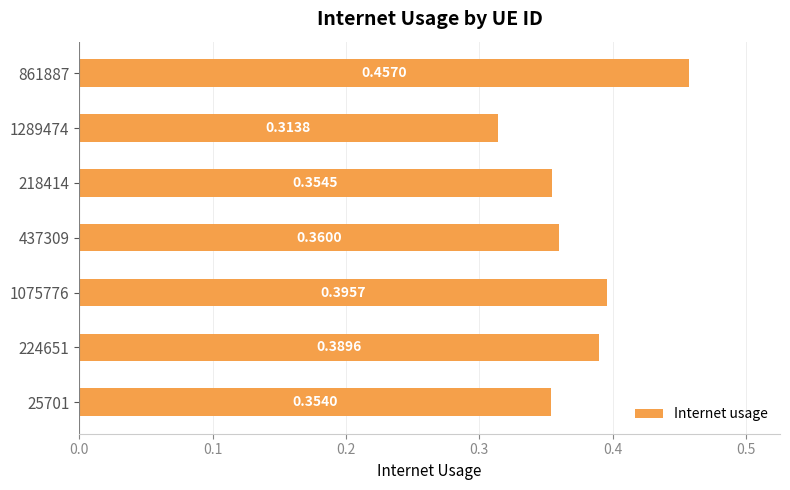

What is the sum of all values?

2.6